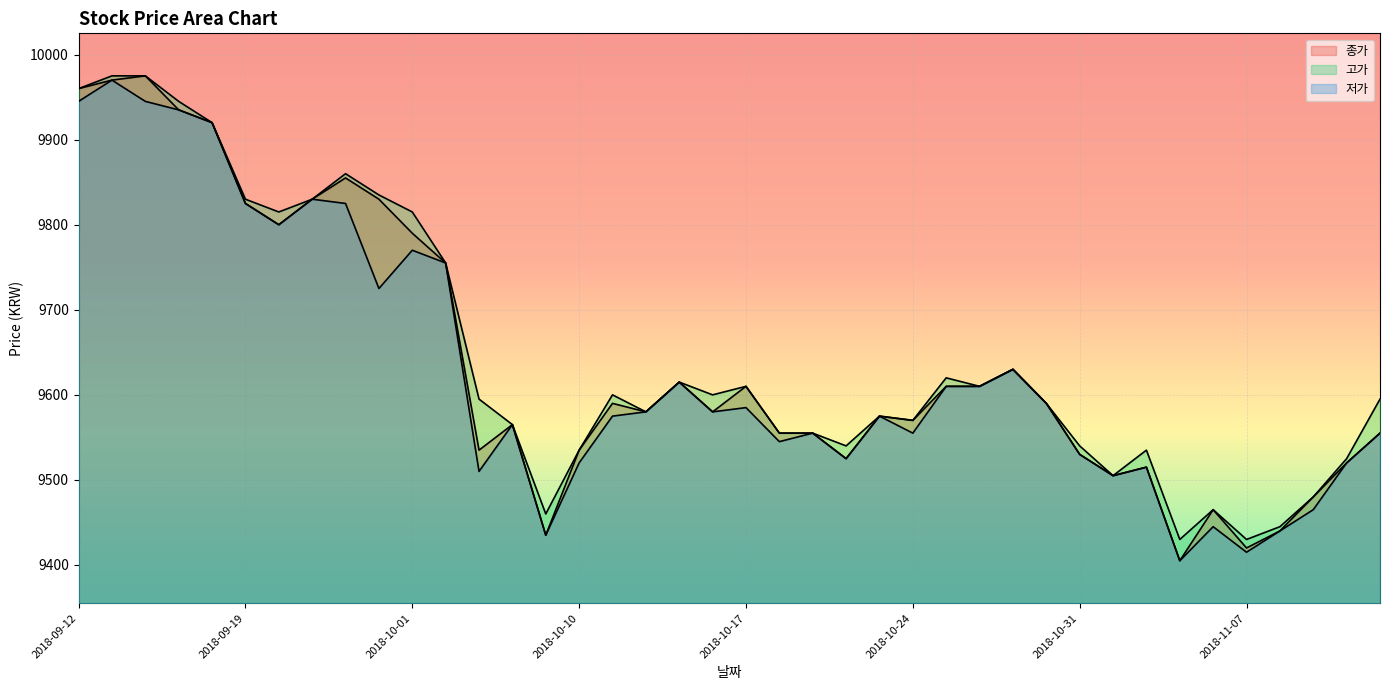

In 고가, how many points are higher than both neighbors (excluding endpoints)?

9